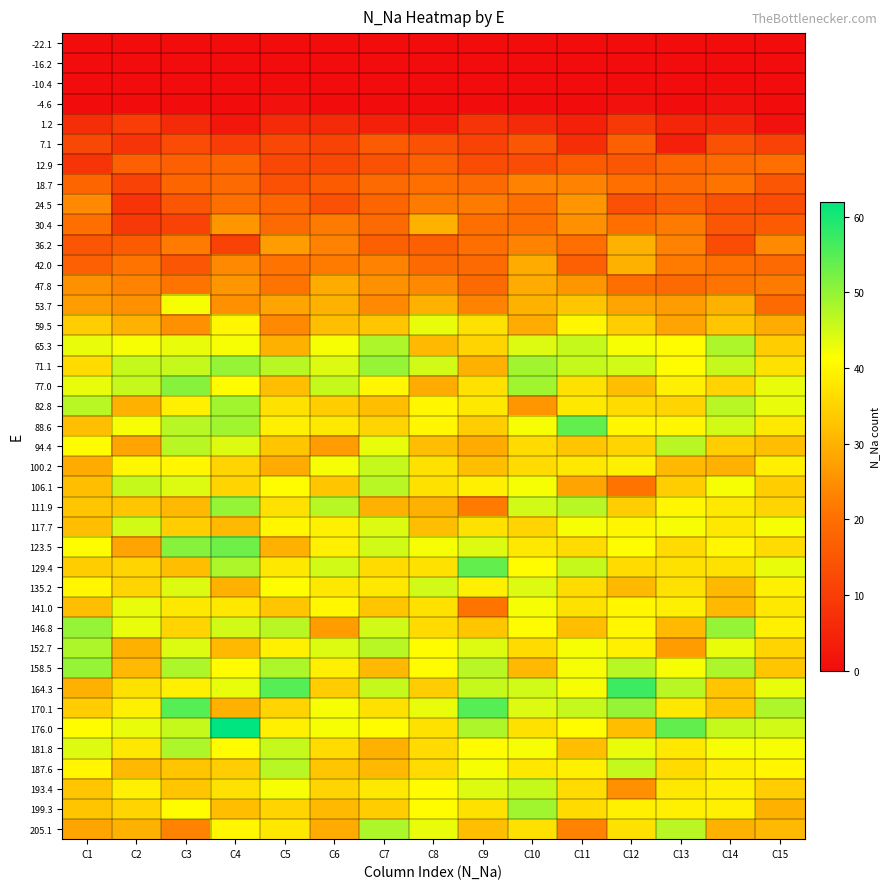

Reading right to left, transcribe all the data shown in this chart.

-22.1: C15=0	C14=0	C13=0	C12=0	C11=0	C10=0	C9=0	C8=0	C7=0	C6=0	C5=0	C4=0	C3=0	C2=0	C1=0
-16.2: C15=0	C14=0	C13=0	C12=0	C11=0	C10=0	C9=0	C8=0	C7=0	C6=0	C5=0	C4=0	C3=0	C2=0	C1=0
-10.4: C15=0	C14=0	C13=0	C12=0	C11=0	C10=0	C9=0	C8=0	C7=0	C6=0	C5=0	C4=0	C3=0	C2=0	C1=0
-4.6: C15=0	C14=1	C13=0	C12=1	C11=0	C10=0	C9=0	C8=0	C7=0	C6=0	C5=1	C4=0	C3=0	C2=0	C1=0
1.2: C15=1	C14=5	C13=5	C12=9	C11=4	C10=6	C9=8	C8=3	C7=4	C6=6	C5=6	C4=2	C3=6	C2=10	C1=7
7.1: C15=11	C14=14	C13=4	C12=17	C11=7	C10=15	C9=11	C8=14	C7=16	C6=11	C5=12	C4=10	C3=13	C2=8	C1=12
12.9: C15=20	C14=19	C13=18	C12=15	C11=16	C10=13	C9=13	C8=17	C7=14	C6=12	C5=12	C4=18	C3=17	C2=17	C1=8
18.7: C15=15	C14=21	C13=19	C12=20	C11=23	C10=23	C9=19	C8=20	C7=19	C6=16	C5=14	C4=19	C3=18	C2=11	C1=18
24.5: C15=13	C14=14	C13=17	C12=14	C11=26	C10=20	C9=22	C8=22	C7=18	C6=14	C5=18	C4=20	C3=15	C2=8	C1=24
30.4: C15=16	C14=15	C13=22	C12=20	C11=25	C10=20	C9=20	C8=30	C7=19	C6=22	C5=19	C4=26	C3=11	C2=9	C1=20
36.2: C15=24	C14=13	C13=23	C12=30	C11=20	C10=23	C9=20	C8=17	C7=17	C6=23	C5=27	C4=11	C3=22	C2=16	C1=15
42.0: C15=19	C14=20	C13=22	C12=30	C11=17	C10=29	C9=19	C8=19	C7=23	C6=22	C5=21	C4=24	C3=15	C2=21	C1=17
47.8: C15=22	C14=21	C13=19	C12=20	C11=26	C10=29	C9=19	C8=24	C7=25	C6=29	C5=21	C4=26	C3=21	C2=23	C1=25
53.7: C15=19	C14=30	C13=27	C12=28	C11=33	C10=30	C9=23	C8=30	C7=24	C6=30	C5=28	C4=25	C3=42	C2=25	C1=27
59.5: C15=29	C14=33	C13=28	C12=34	C11=40	C10=29	C9=37	C8=43	C7=33	C6=32	C5=24	C4=40	C3=25	C2=30	C1=34
65.3: C15=34	C14=48	C13=41	C12=42	C11=46	C10=44	C9=35	C8=31	C7=48	C6=42	C5=30	C4=42	C3=43	C2=42	C1=43
71.1: C15=37	C14=46	C13=41	C12=45	C11=46	C10=49	C9=30	C8=45	C7=50	C6=44	C5=47	C4=50	C3=46	C2=46	C1=36
77.0: C15=43	C14=35	C13=39	C12=32	C11=37	C10=49	C9=37	C8=29	C7=40	C6=46	C5=32	C4=41	C3=51	C2=46	C1=43
82.8: C15=43	C14=47	C13=35	C12=36	C11=38	C10=26	C9=38	C8=40	C7=32	C6=34	C5=37	C4=49	C3=39	C2=30	C1=47
88.6: C15=38	C14=45	C13=40	C12=40	C11=54	C10=42	C9=34	C8=40	C7=35	C6=38	C5=39	C4=49	C3=47	C2=42	C1=32
94.4: C15=32	C14=34	C13=47	C12=35	C11=33	C10=36	C9=29	C8=32	C7=43	C6=27	C5=33	C4=44	C3=47	C2=28	C1=41
100.2: C15=39	C14=30	C13=31	C12=39	C11=38	C10=36	C9=32	C8=37	C7=46	C6=42	C5=29	C4=35	C3=40	C2=40	C1=29
106.1: C15=34	C14=42	C13=34	C12=21	C11=28	C10=42	C9=39	C8=37	C7=47	C6=33	C5=41	C4=35	C3=44	C2=46	C1=32
111.9: C15=35	C14=38	C13=40	C12=34	C11=47	C10=45	C9=22	C8=30	C7=30	C6=47	C5=37	C4=50	C3=31	C2=33	C1=33
117.7: C15=42	C14=38	C13=42	C12=40	C11=42	C10=35	C9=37	C8=32	C7=44	C6=39	C5=40	C4=31	C3=34	C2=45	C1=32
123.5: C15=36	C14=40	C13=36	C12=41	C11=36	C10=38	C9=44	C8=42	C7=45	C6=39	C5=30	C4=53	C3=51	C2=28	C1=41
129.4: C15=43	C14=37	C13=37	C12=36	C11=46	C10=41	C9=54	C8=37	C7=36	C6=45	C5=38	C4=48	C3=32	C2=35	C1=34
135.2: C15=39	C14=31	C13=37	C12=31	C11=36	C10=44	C9=39	C8=45	C7=38	C6=38	C5=41	C4=30	C3=44	C2=35	C1=40
141.0: C15=38	C14=31	C13=39	C12=40	C11=37	C10=42	C9=21	C8=37	C7=33	C6=40	C5=33	C4=38	C3=38	C2=43	C1=32
146.8: C15=39	C14=50	C13=31	C12=40	C11=32	C10=41	C9=33	C8=36	C7=45	C6=27	C5=47	C4=45	C3=35	C2=43	C1=50
152.7: C15=35	C14=43	C13=27	C12=39	C11=42	C10=36	C9=44	C8=41	C7=47	C6=44	C5=39	C4=31	C3=44	C2=30	C1=48
158.5: C15=33	C14=48	C13=42	C12=47	C11=42	C10=31	C9=47	C8=41	C7=31	C6=39	C5=48	C4=41	C3=48	C2=31	C1=50
164.3: C15=43	C14=33	C13=47	C12=57	C11=42	C10=45	C9=46	C8=34	C7=46	C6=34	C5=55	C4=43	C3=39	C2=37	C1=30
170.1: C15=48	C14=33	C13=38	C12=50	C11=46	C10=44	C9=55	C8=43	C7=37	C6=42	C5=35	C4=30	C3=55	C2=39	C1=34
176.0: C15=45	C14=46	C13=54	C12=32	C11=41	C10=37	C9=48	C8=37	C7=41	C6=42	C5=39	C4=62	C3=46	C2=43	C1=41
181.8: C15=42	C14=42	C13=38	C12=43	C11=32	C10=42	C9=41	C8=36	C7=30	C6=36	C5=46	C4=41	C3=48	C2=38	C1=44
187.6: C15=40	C14=39	C13=36	C12=46	C11=39	C10=38	C9=42	C8=36	C7=31	C6=33	C5=47	C4=34	C3=33	C2=31	C1=40
193.4: C15=34	C14=39	C13=38	C12=25	C11=36	C10=46	C9=44	C8=41	C7=38	C6=35	C5=42	C4=37	C3=33	C2=39	C1=33
199.3: C15=30	C14=39	C13=39	C12=39	C11=36	C10=49	C9=37	C8=41	C7=34	C6=31	C5=35	C4=32	C3=41	C2=35	C1=33
205.1: C15=31	C14=30	C13=47	C12=37	C11=23	C10=37	C9=32	C8=43	C7=48	C6=29	C5=38	C4=40	C3=23	C2=30	C1=28